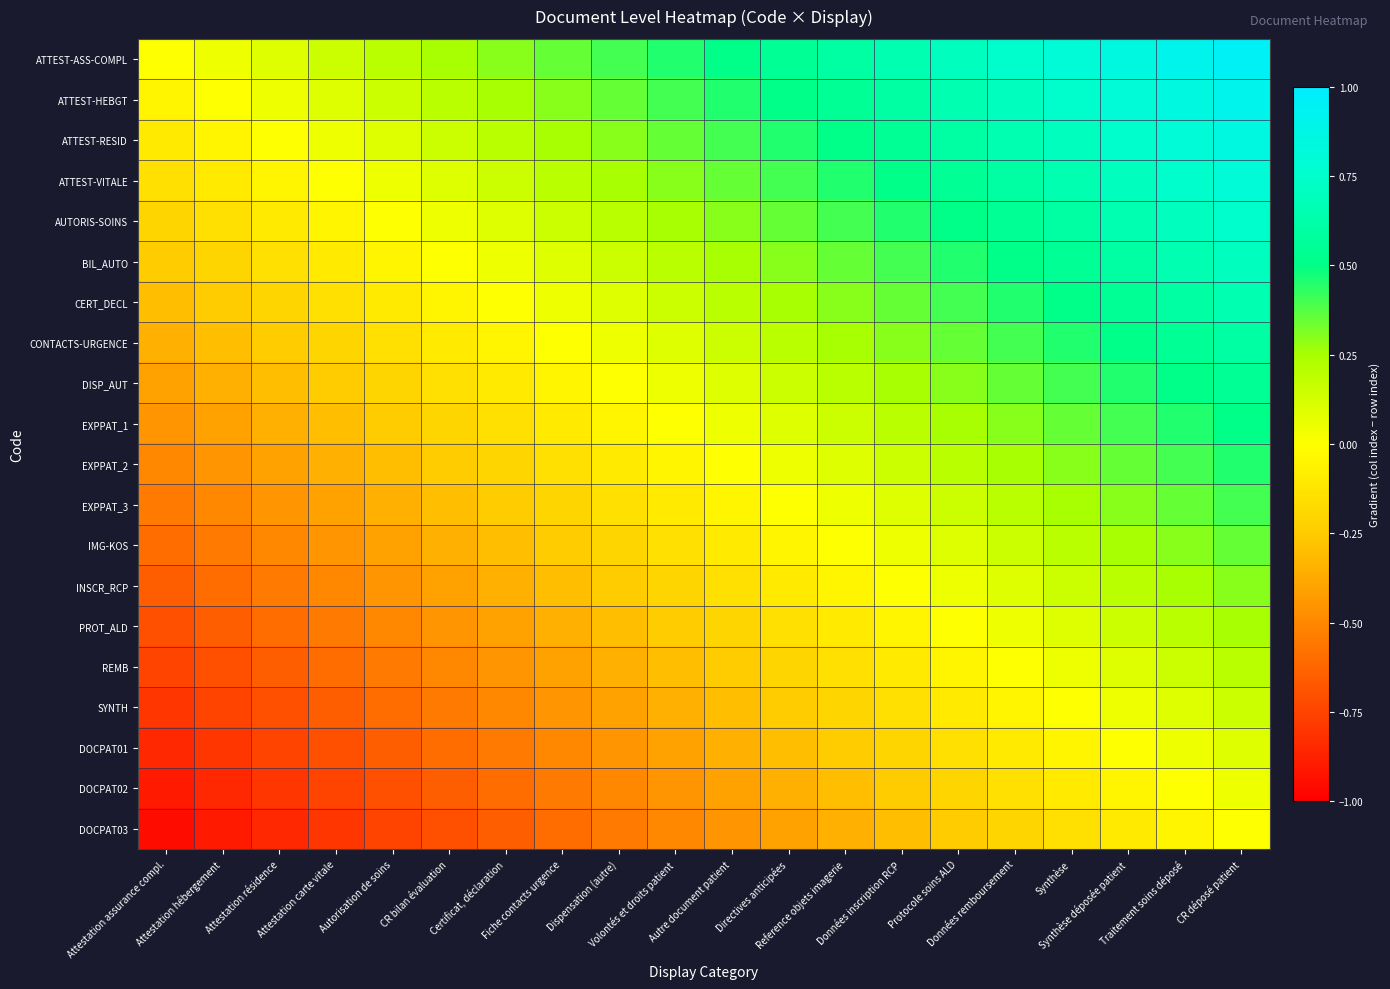

At Reference objets imagerie, list the series in order from smallest to largest.

DOCPAT03, DOCPAT02, DOCPAT01, SYNTH, REMB, PROT_ALD, INSCR_RCP, IMG-KOS, EXPPAT_3, EXPPAT_2, EXPPAT_1, DISP_AUT, CONTACTS-URGENCE, CERT_DECL, BIL_AUTO, AUTORIS-SOINS, ATTEST-VITALE, ATTEST-RESID, ATTEST-HEBGT, ATTEST-ASS-COMPL